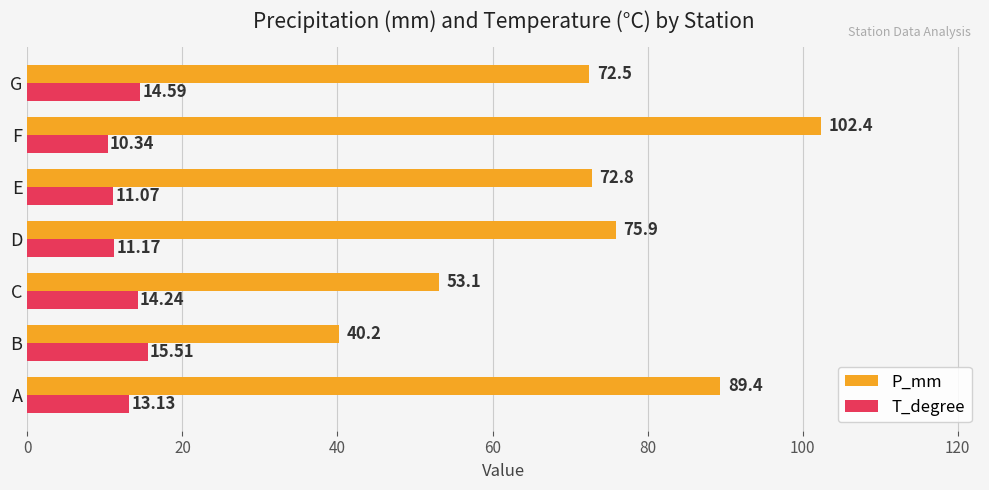

Which series changed the most between C and G?

P_mm